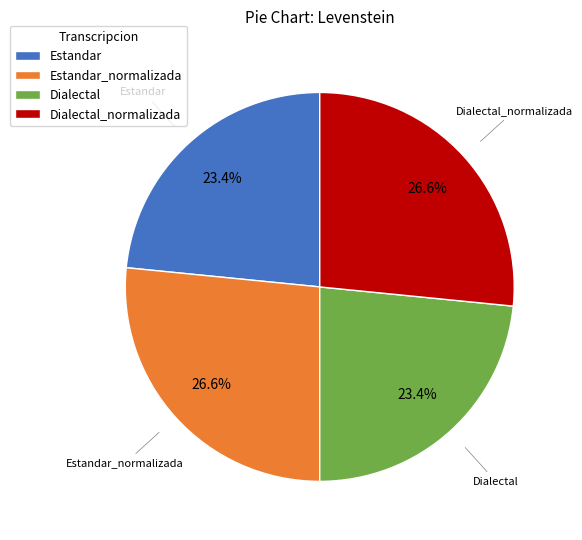

What percentage is the Dialectal slice, to the nearest percent?

23%